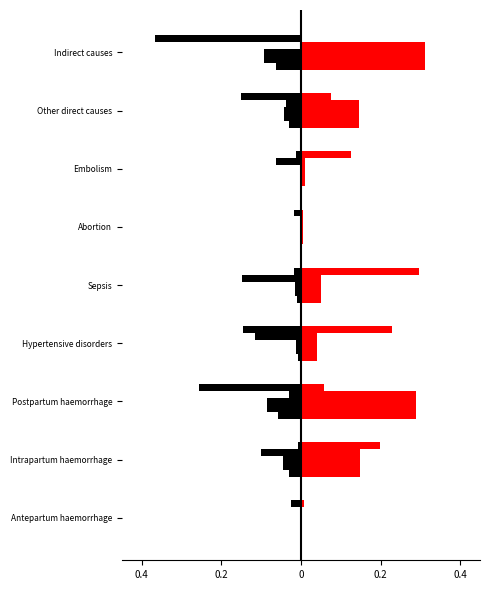

How many bars are there in total?

54